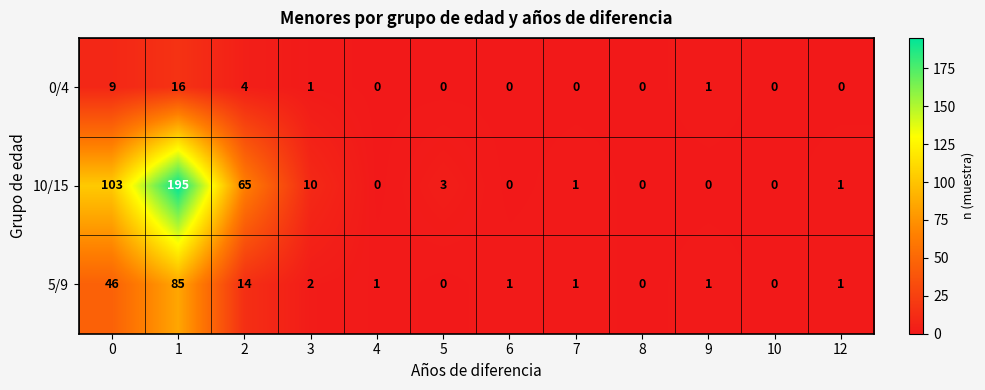

Rank the series by their maximum value, from highest to lowest.

10/15, 5/9, 0/4